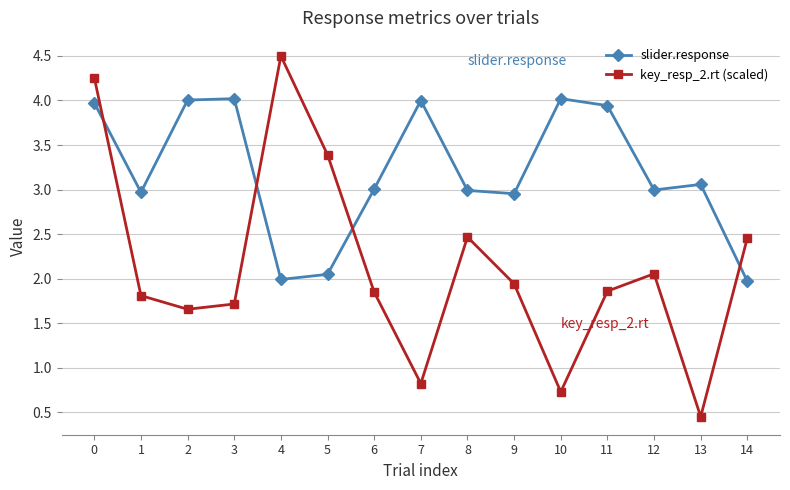

What is the sum of all key_resp_2.rt (scaled) values?

32.0